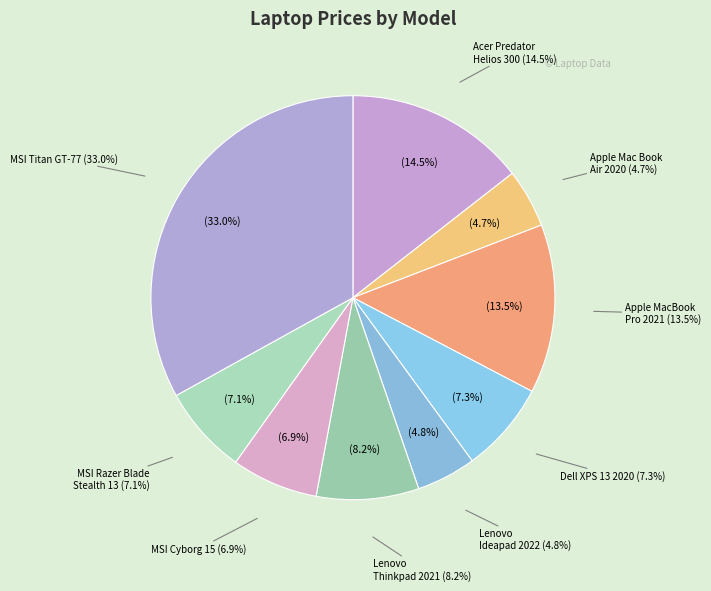

How many slices are in this pie chart?

9